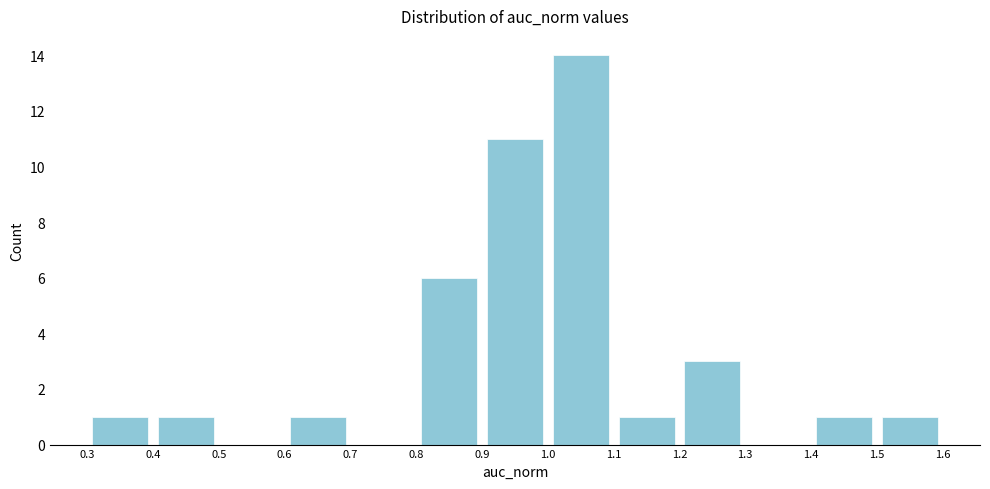

Over which range of the x-axis is the bar tallest?

1.0 to 1.1